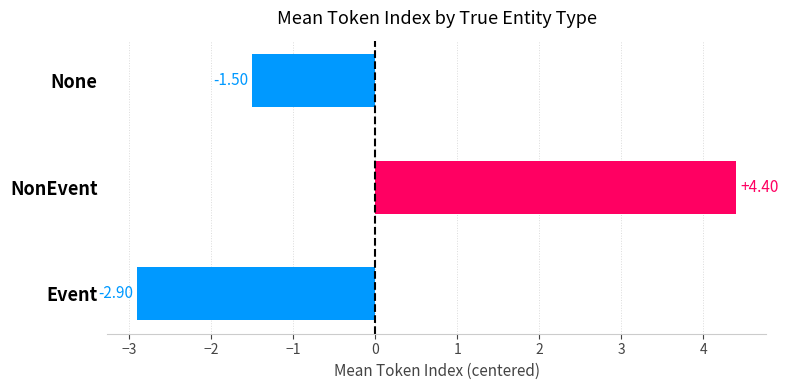

List the labels in order of value, smallest first.

Event, None, NonEvent